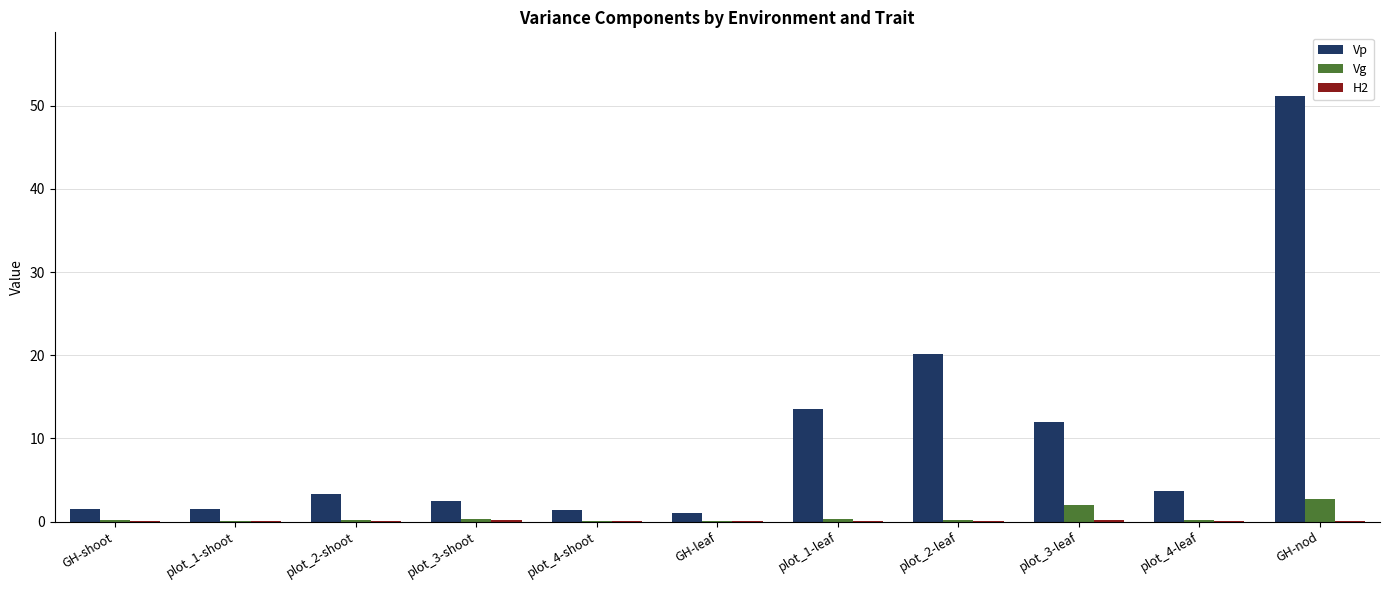

At which category does the chart reach its peak across all series?

GH-nod